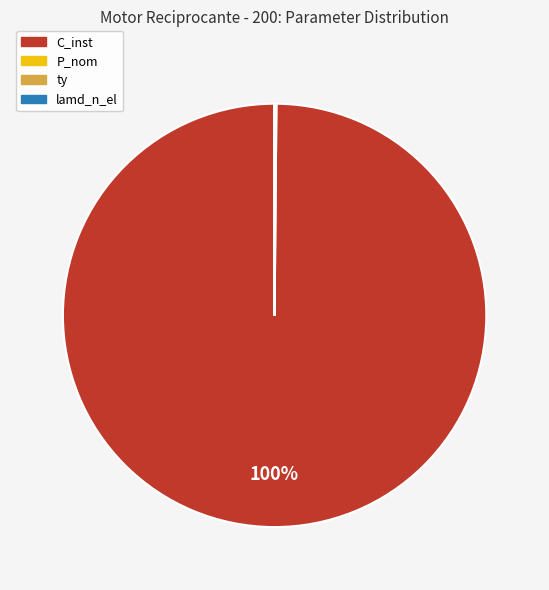

Which slice is the largest?

C_inst